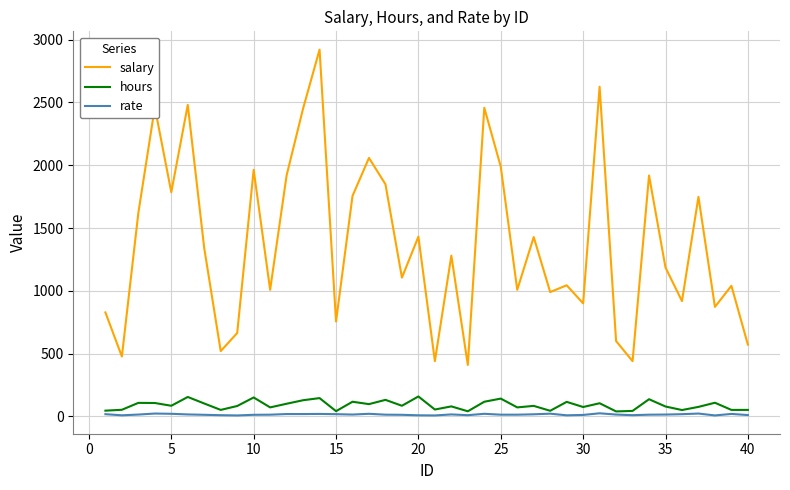

True or false: hours and salary cross at least once.

False